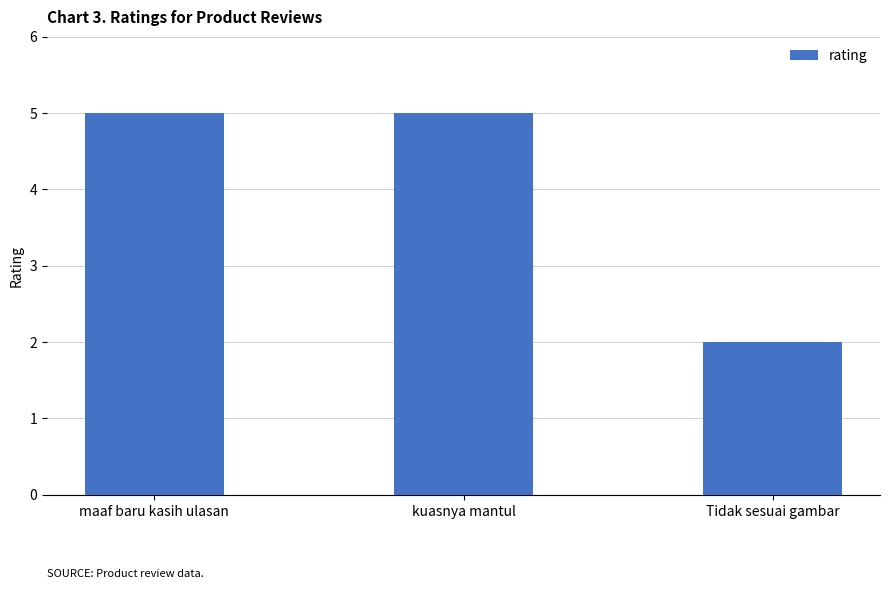

Where is the data nearest to the value 3?

Tidak sesuai gambar